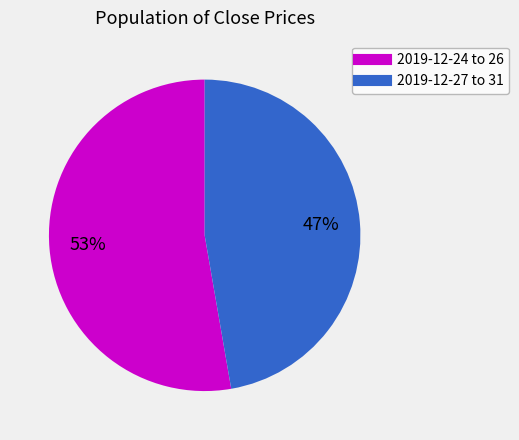

Is there a majority slice in this chart?

Yes